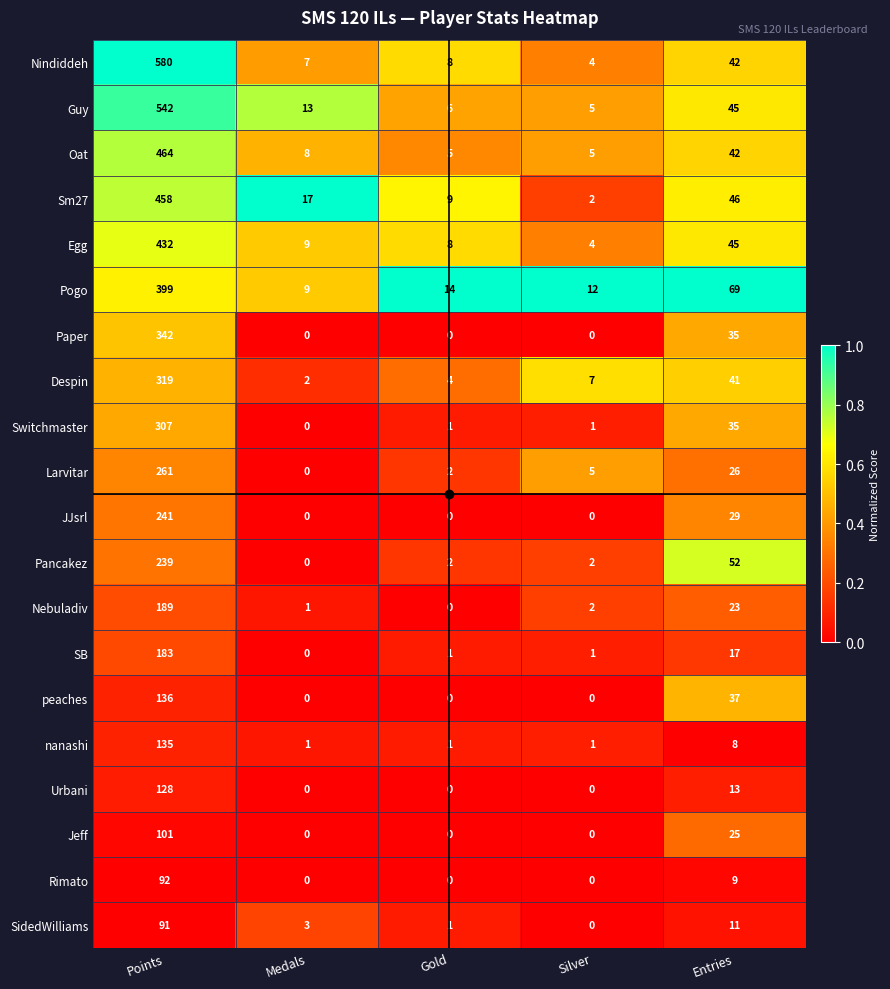

How many values in the Larvitar series are below 5?

2